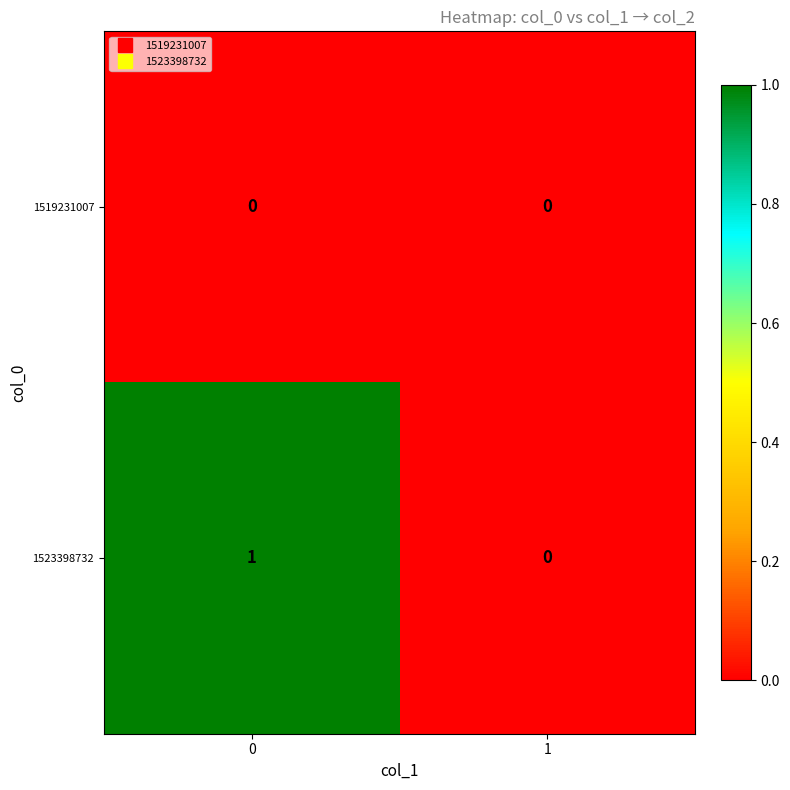

How many data points does each series have?

2